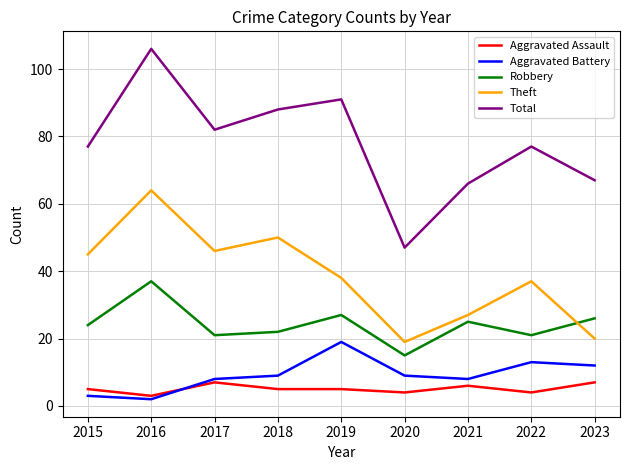

How many lines are shown in the chart?

5